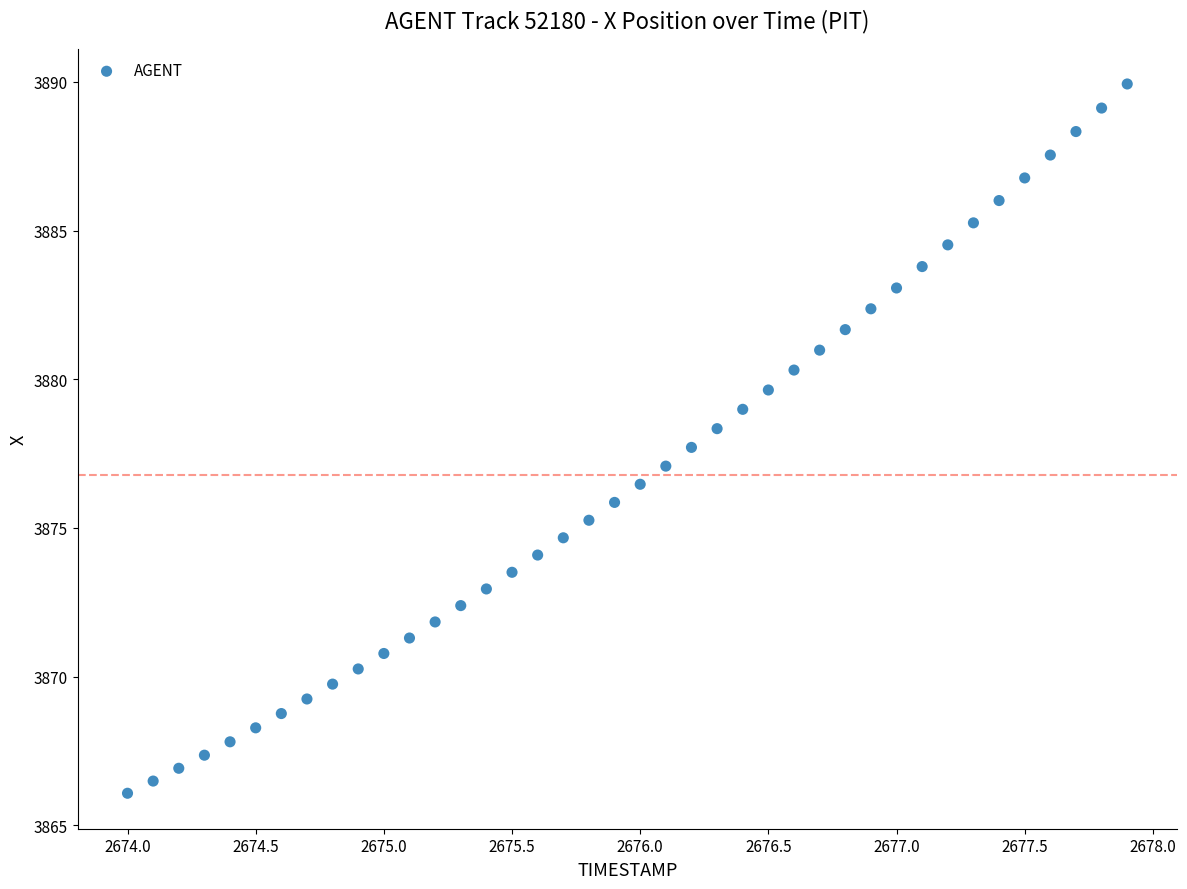

What is the range of X values (max minus min)?

3.9